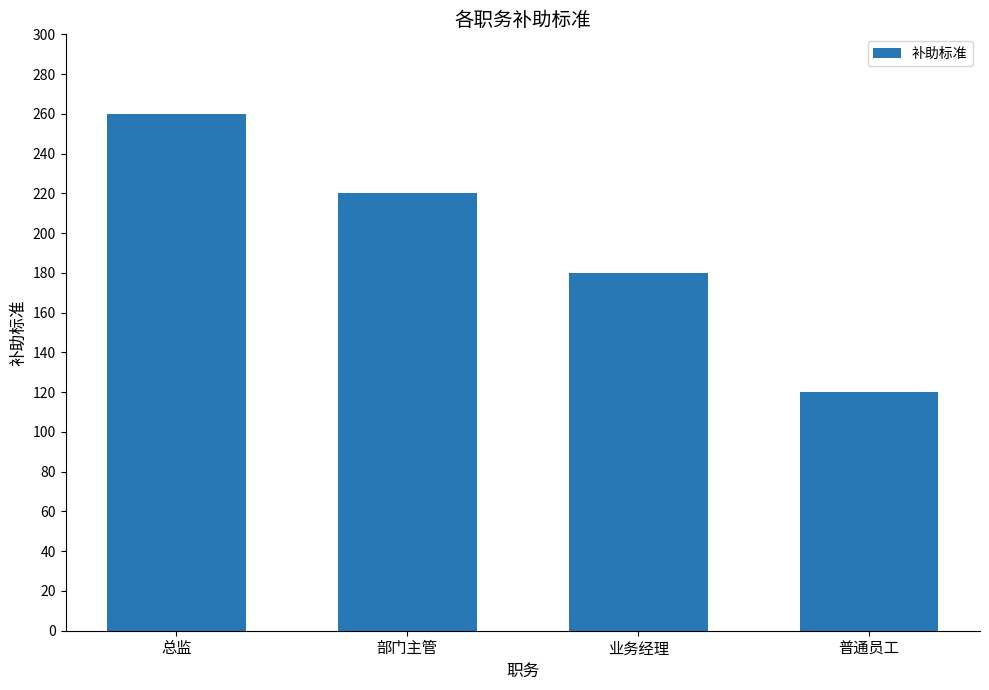

List the labels in order of value, largest first.

总监, 部门主管, 业务经理, 普通员工